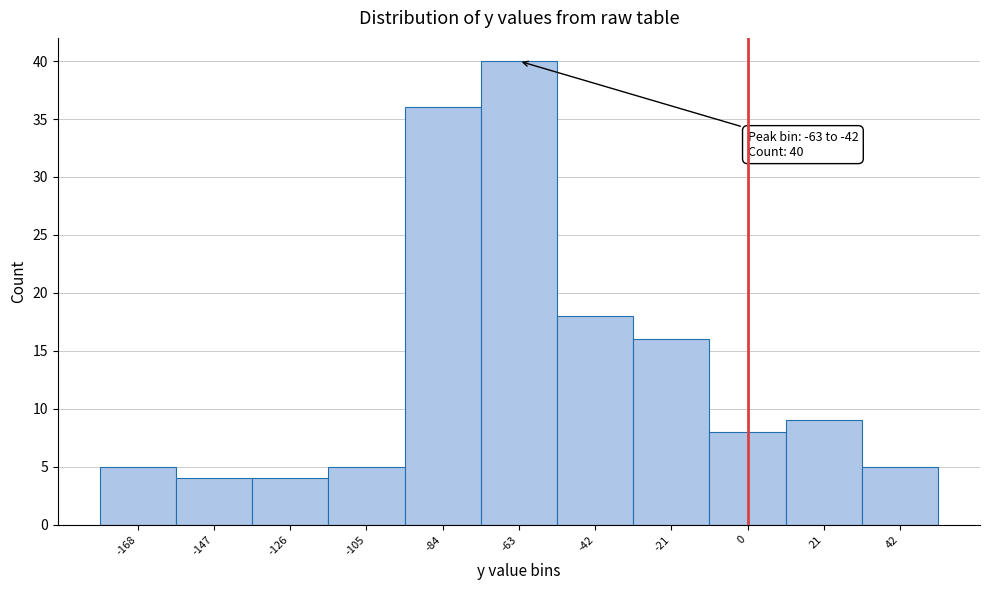

Reading left to right, transcribe all the data shown in this chart.

5	4	4	5	36	40	18	16	8	9	5